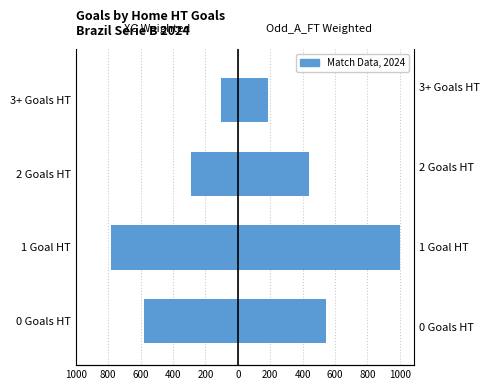

Between 0 Goals HT and 2 Goals HT, which series saw the biggest shift?

XG_Total_Pre weighted